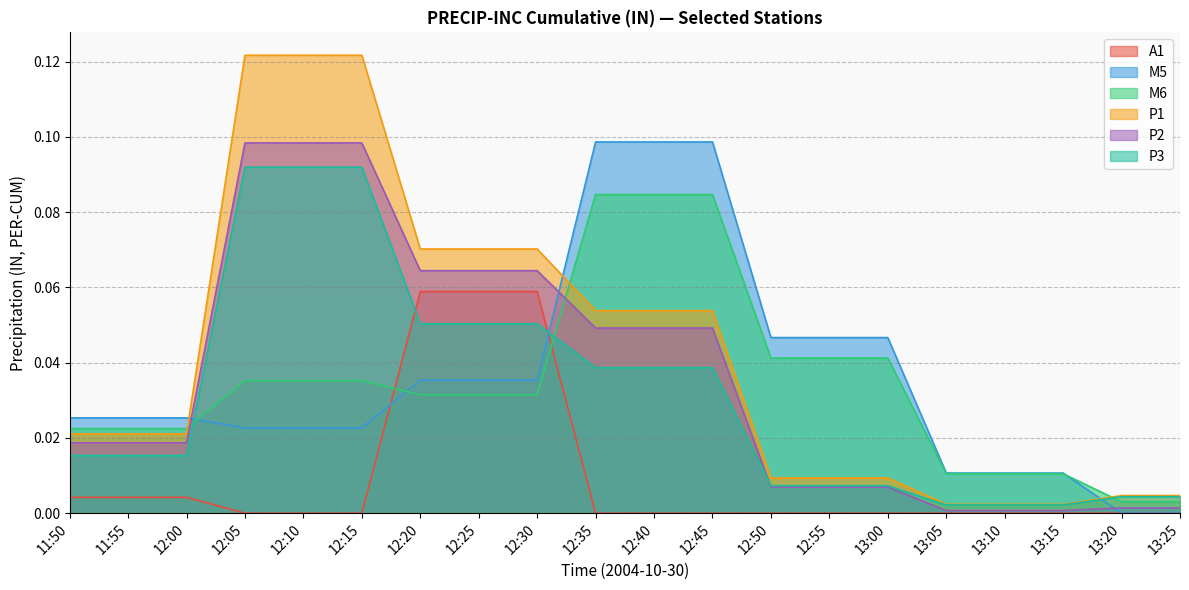

List the series in order of their peak value, lowest first.

A1, M6, P3, P2, M5, P1